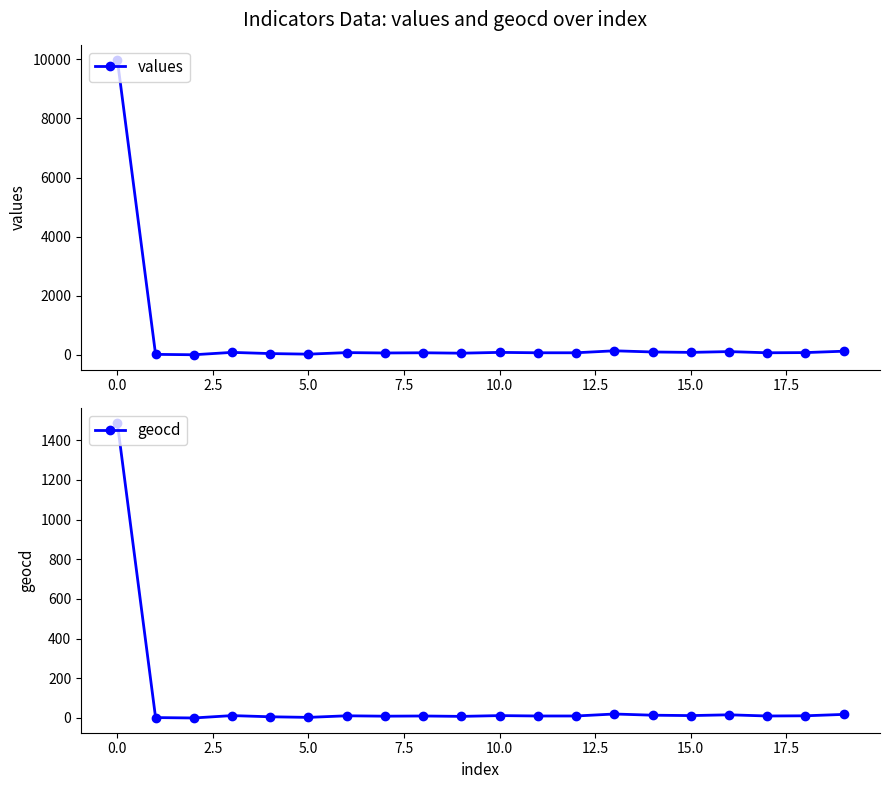

What is the maximum value for geocd?

1487